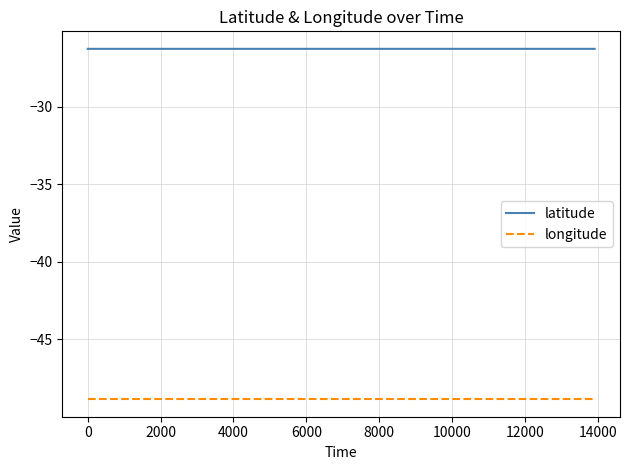

What is the smallest value displayed?

-48.8